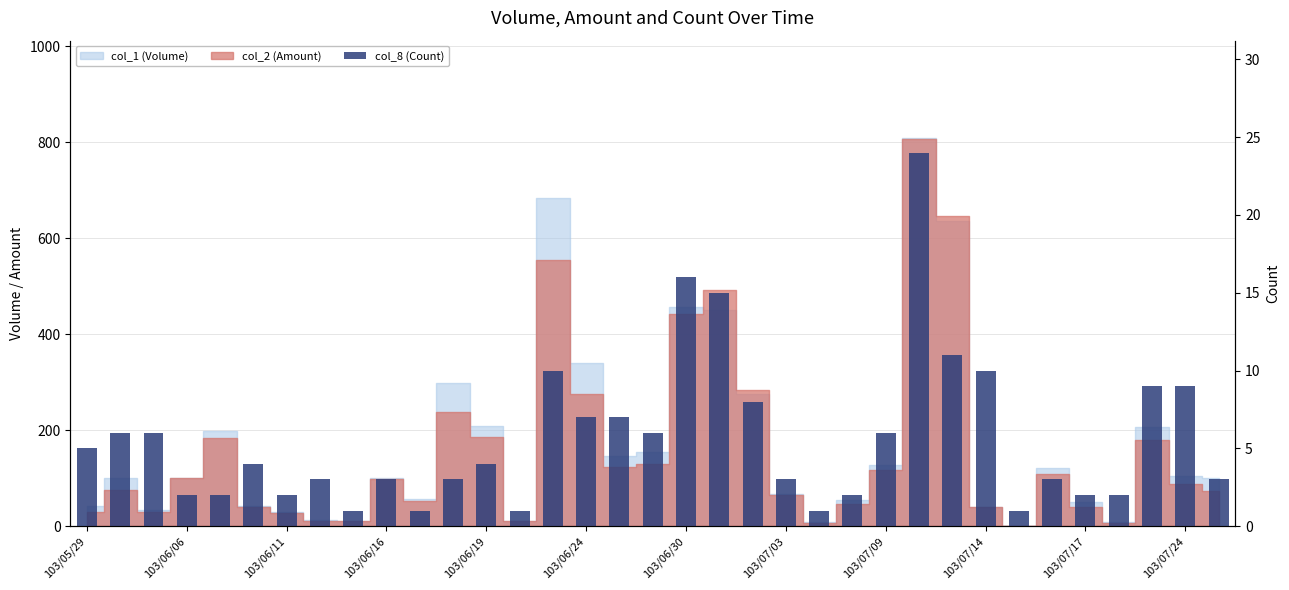

What is the sum of all values?

198